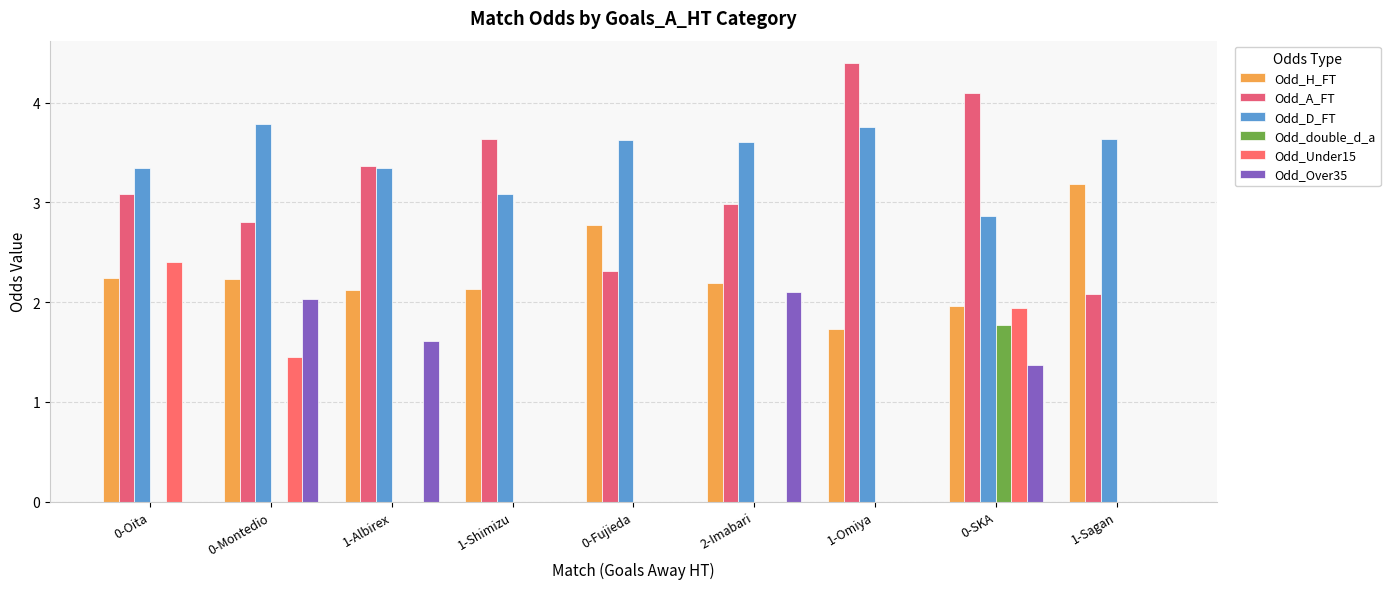

Does the chart contain stacked bars?

No